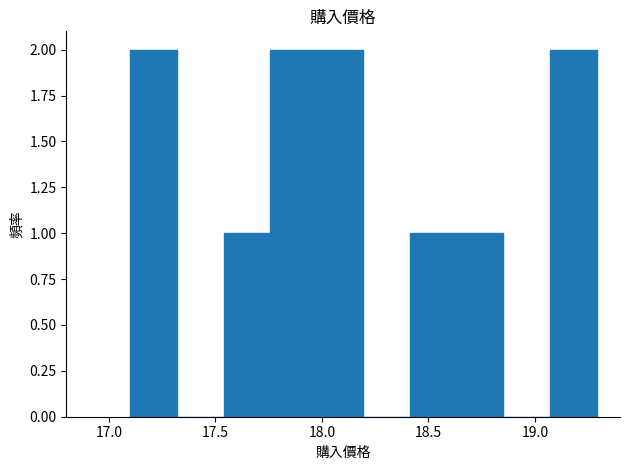

Reading left to right, transcribe this chart: for each bar, give the range it covers on the x-axis and its height. Neither the bar edges nor the heights are printed on the chart, so give them approximately, as read against the axes.

17.10 to 17.30: 2
17.30 to 17.55: 0
17.55 to 17.75: 1
17.75 to 18.00: 2
18.00 to 18.20: 2
18.20 to 18.40: 0
18.40 to 18.65: 1
18.65 to 18.85: 1
18.85 to 19.05: 0
19.05 to 19.30: 2